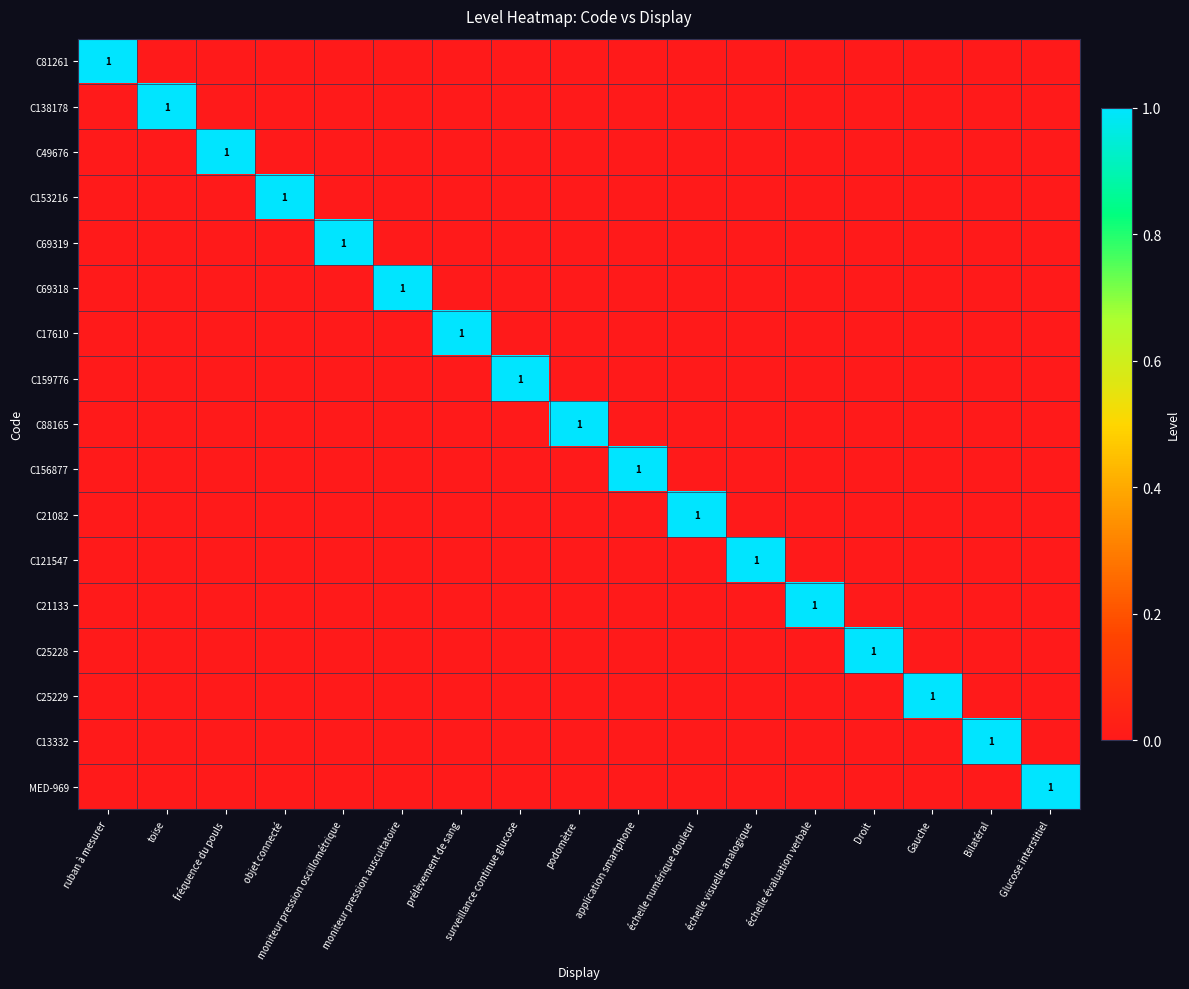

What is the total value across all series at prélèvement de sang?

1